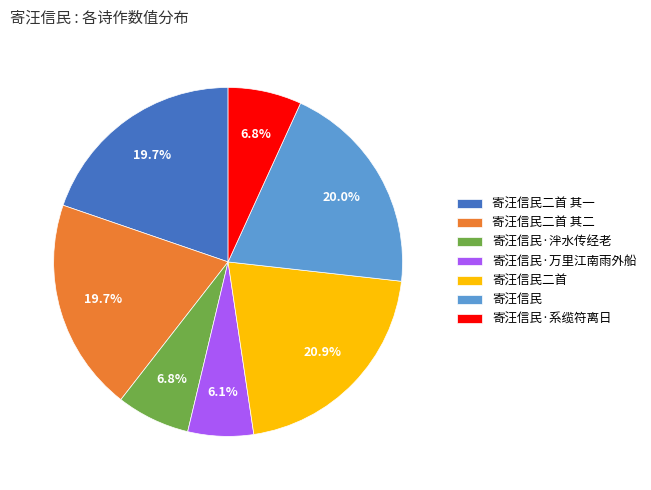

True or false: 寄汪信民二首 其一 accounts for 7% of the total.

False